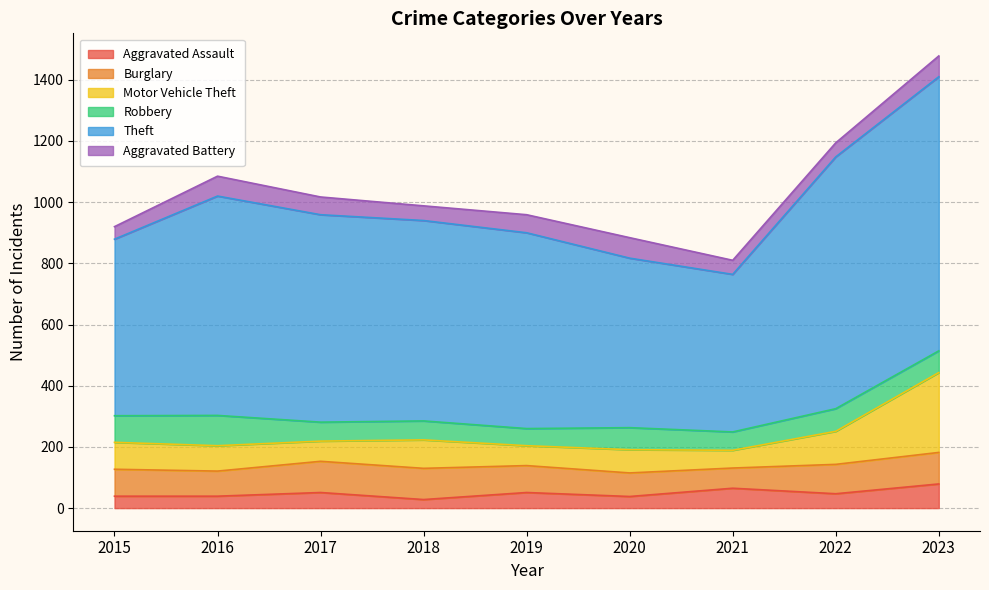

Rank the series by their maximum value, from highest to lowest.

Theft, Motor Vehicle Theft, Burglary, Robbery, Aggravated Assault, Aggravated Battery